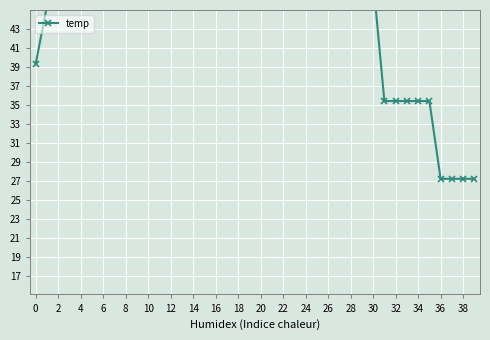

What is the greatest value displayed?

71.4